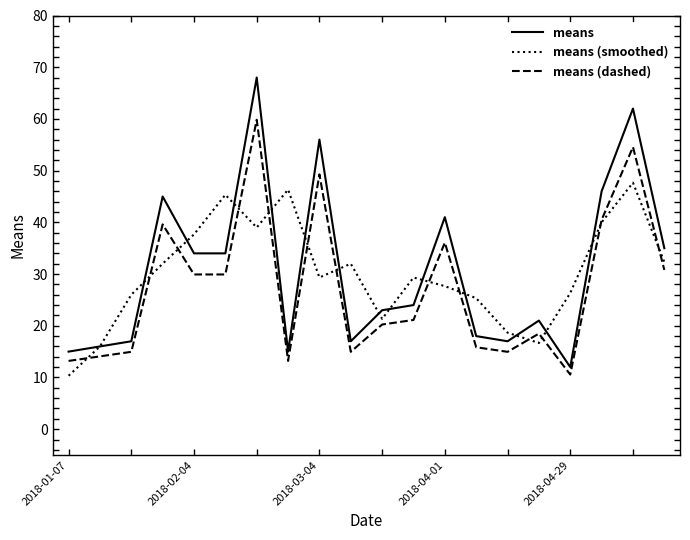

What is the maximum value shown in the chart?

68.0